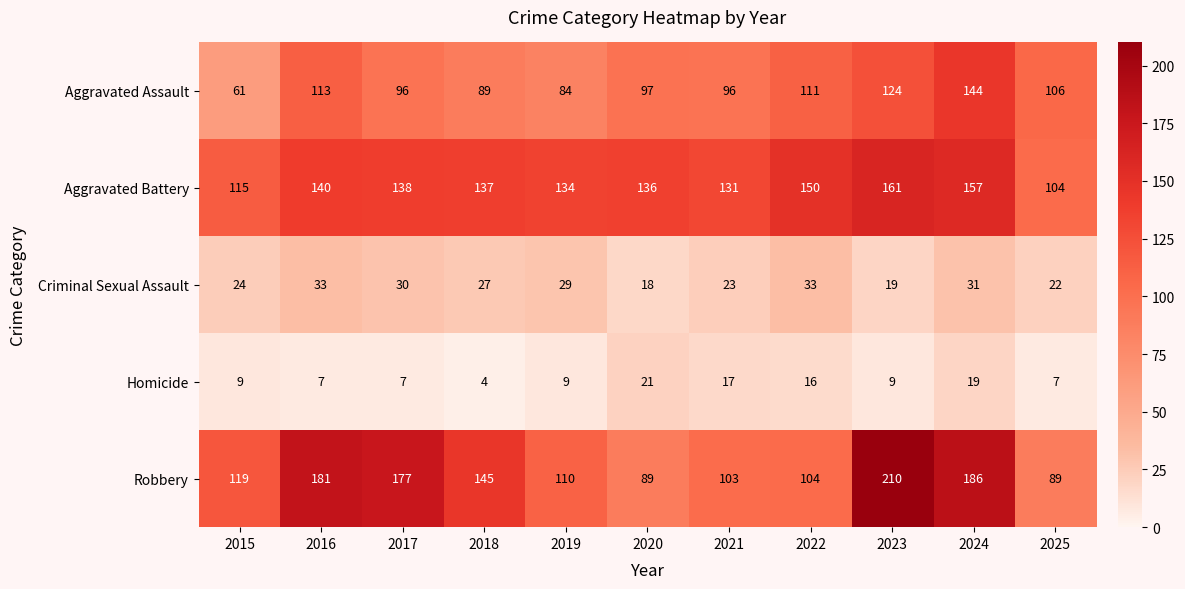

How many values in the Homicide series are below 9?

4